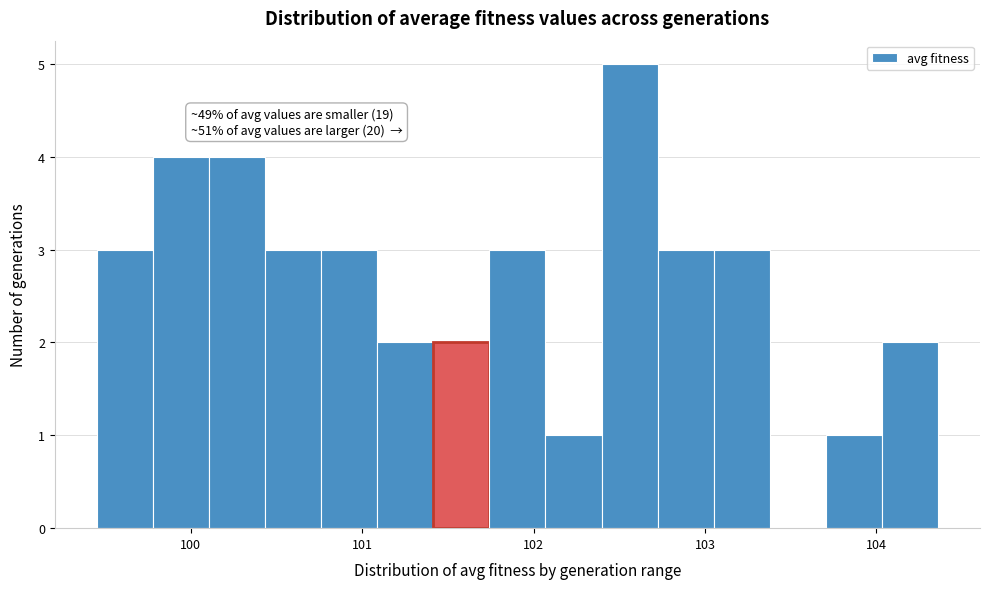

Around what value on the x-axis is the tallest bar? Give the approximate position of its centre, as read against the axis.

102.6